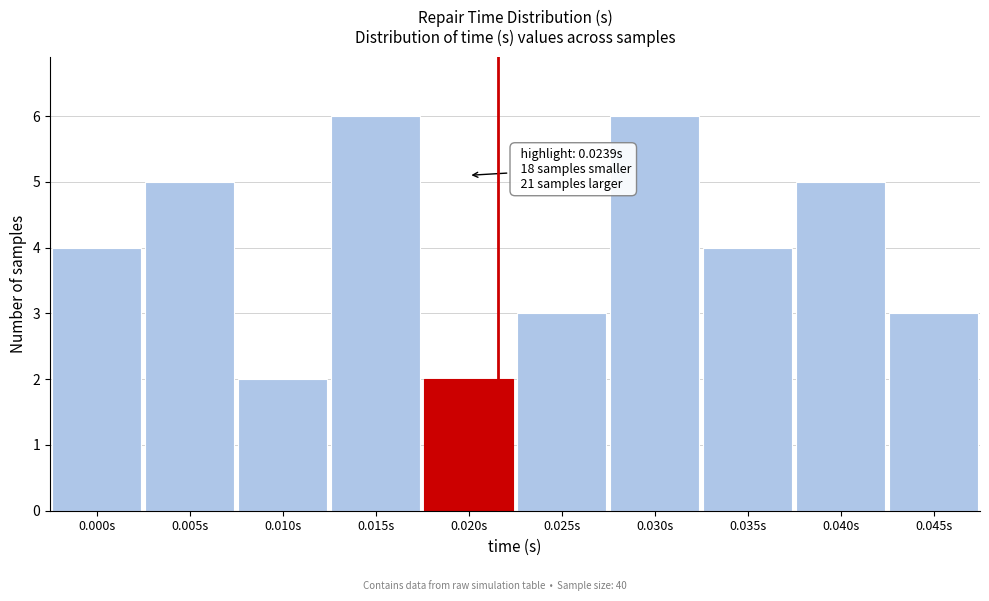

Reading right to left, transcribe all the data shown in this chart.

3	5	4	6	3	2	6	2	5	4